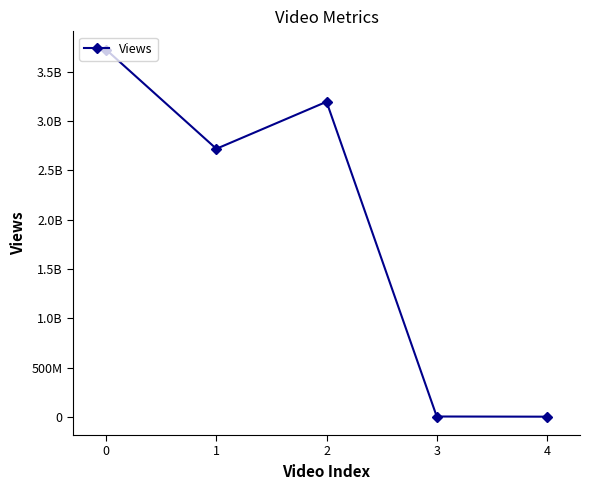

Is this an area chart (filled region under the line)?

No